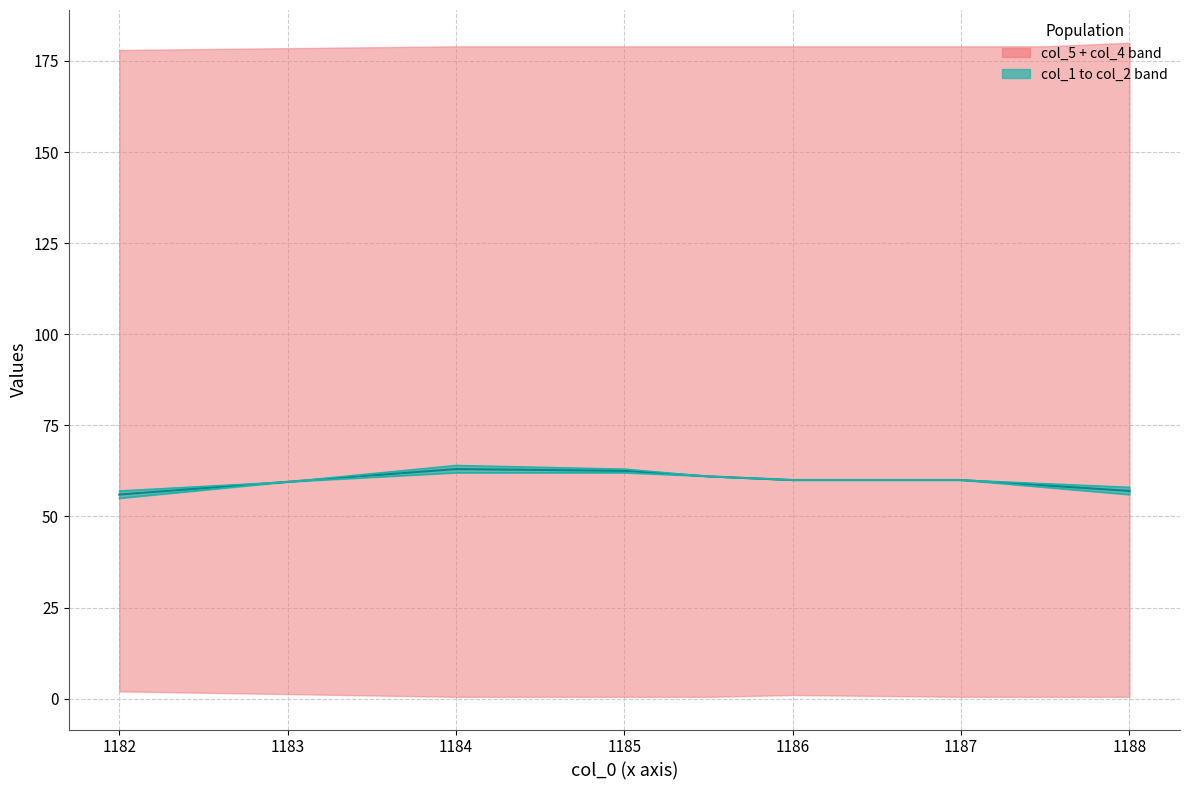

How many col_1 upper boundary values are between 58 and 63?

5